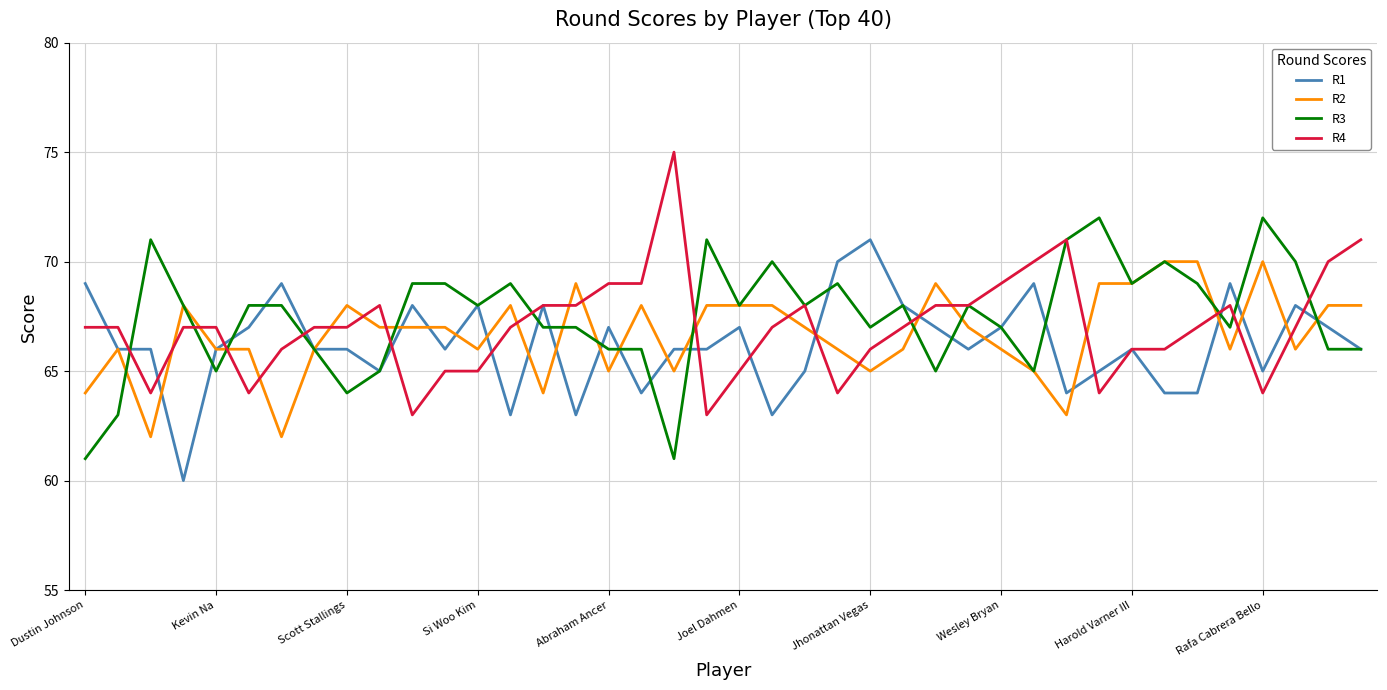

What is the smallest value displayed?

60